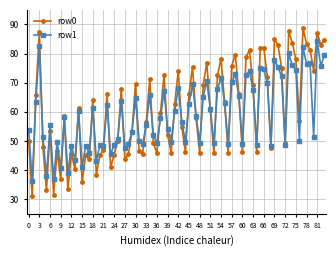

What is the minimum value shown in the chart?

31.0